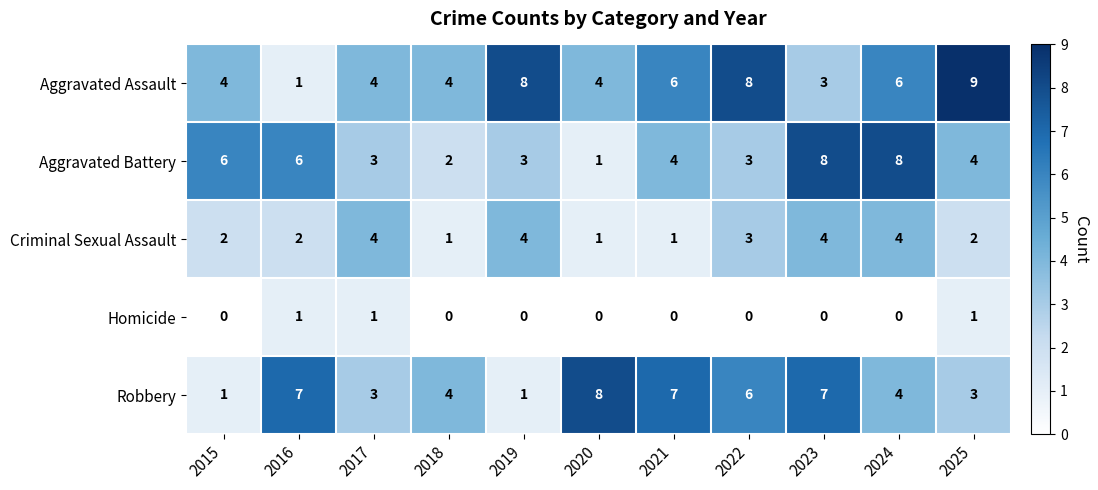

How many Criminal Sexual Assault values are between 1 and 4?

11